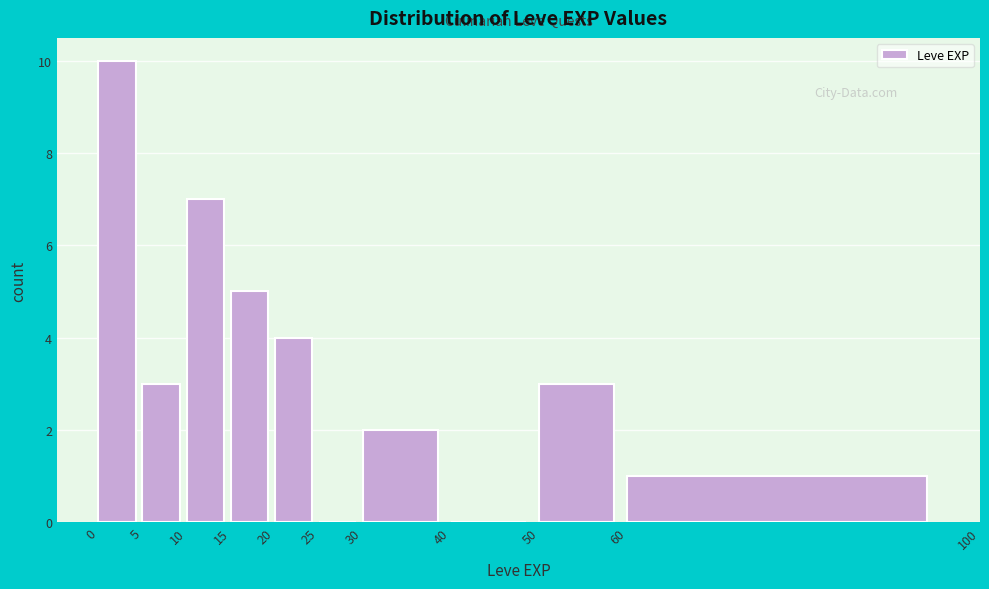

Reading left to right, list every bar in this chart as the range it spans on the x-axis followed by its height. The values are not printed on the chart, so give them approximately, as read against the axis.

0 to 5: 10
5 to 10: 3
10 to 15: 7
15 to 20: 5
20 to 25: 4
25 to 30: 0
30 to 40: 2
40 to 50: 0
50 to 60: 3
60 to 100: 1